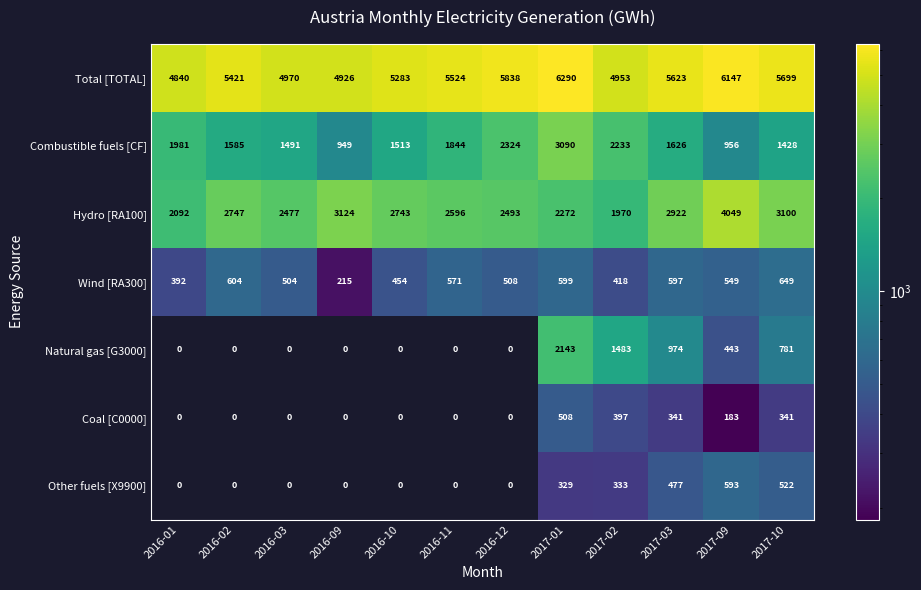

What is the difference between the highest and lowest values at 2017-03?

5282